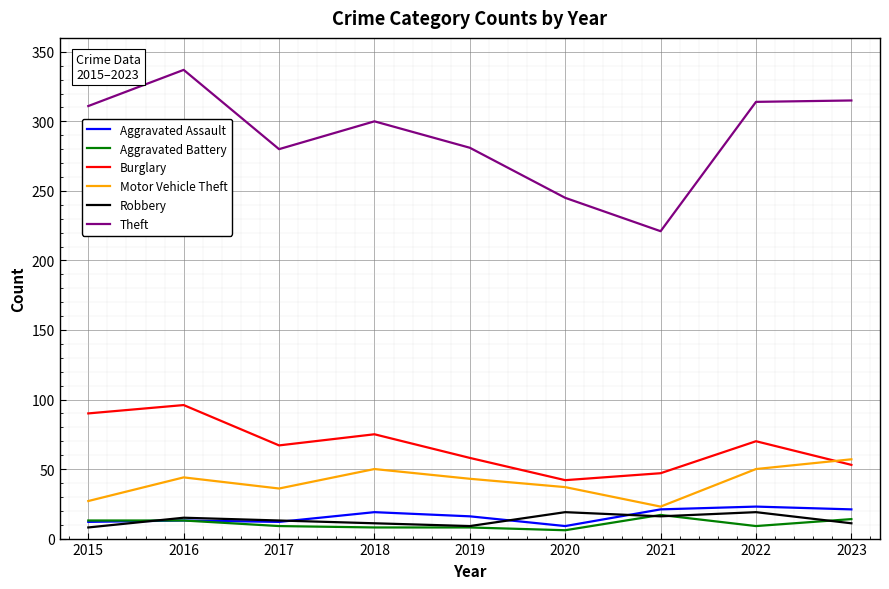

Which series has the largest range (max minus min)?

Theft